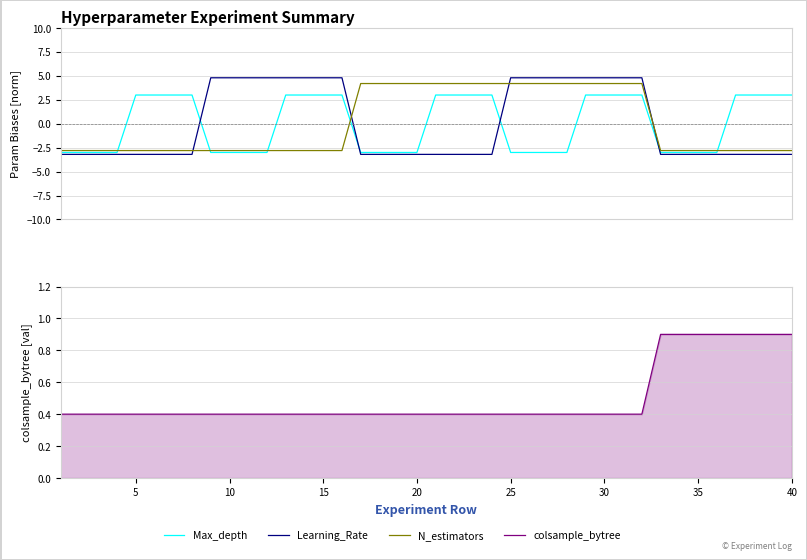

True or false: Max_depth has more than 1 interior local peaks.

False